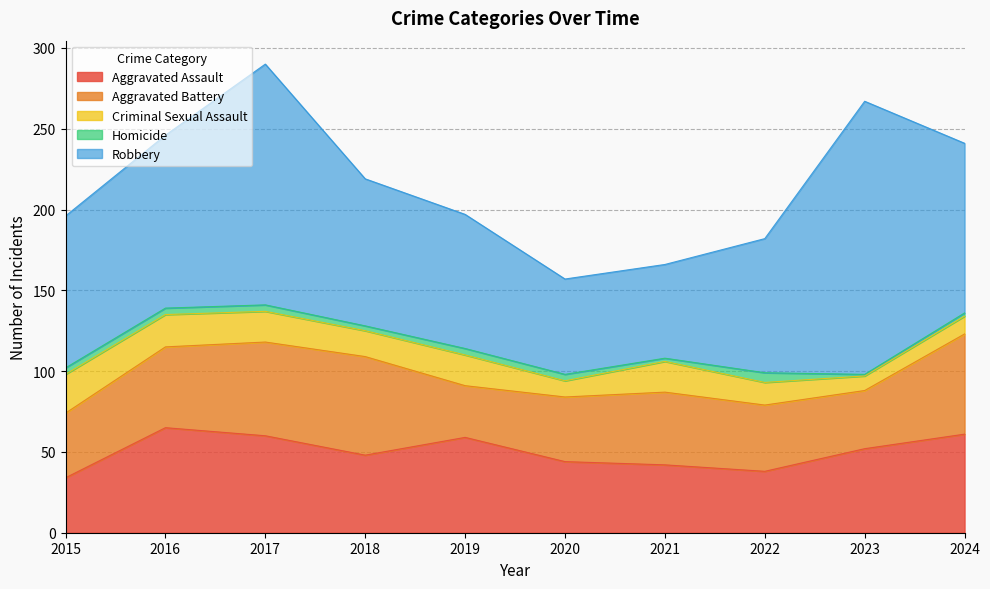

What is the value of the Aggravated Assault point at the 9th from the left?

52